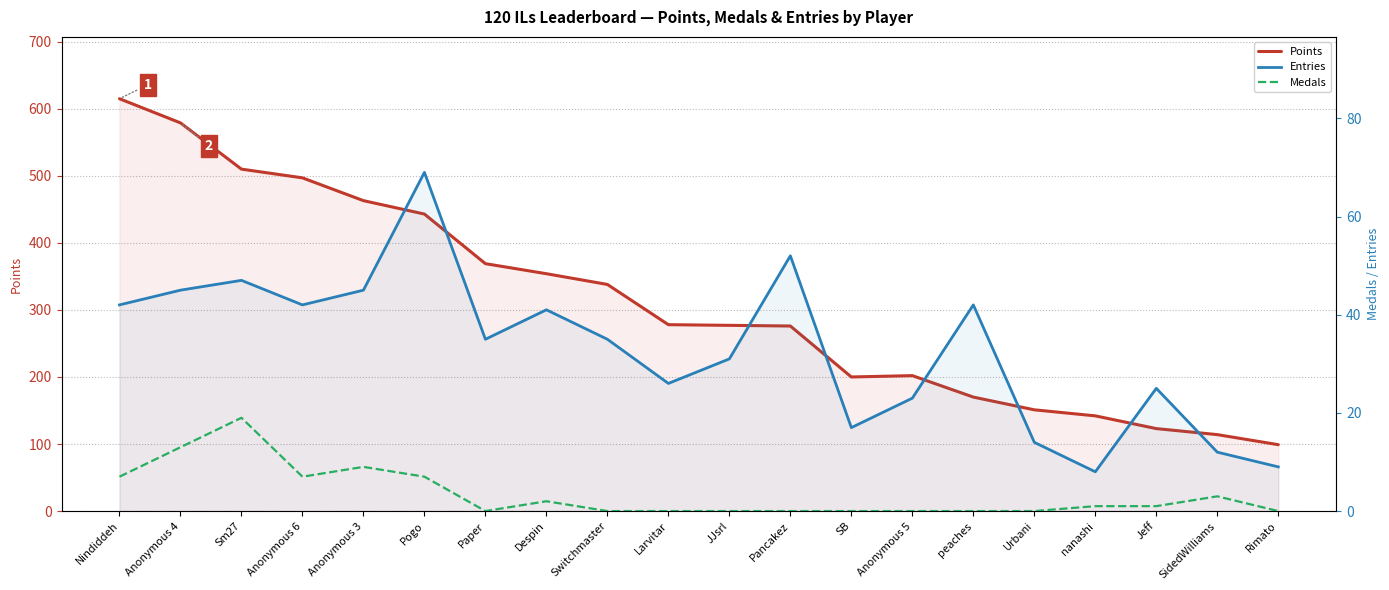

True or false: Points has more than 0 points higher than both neighbors.

True